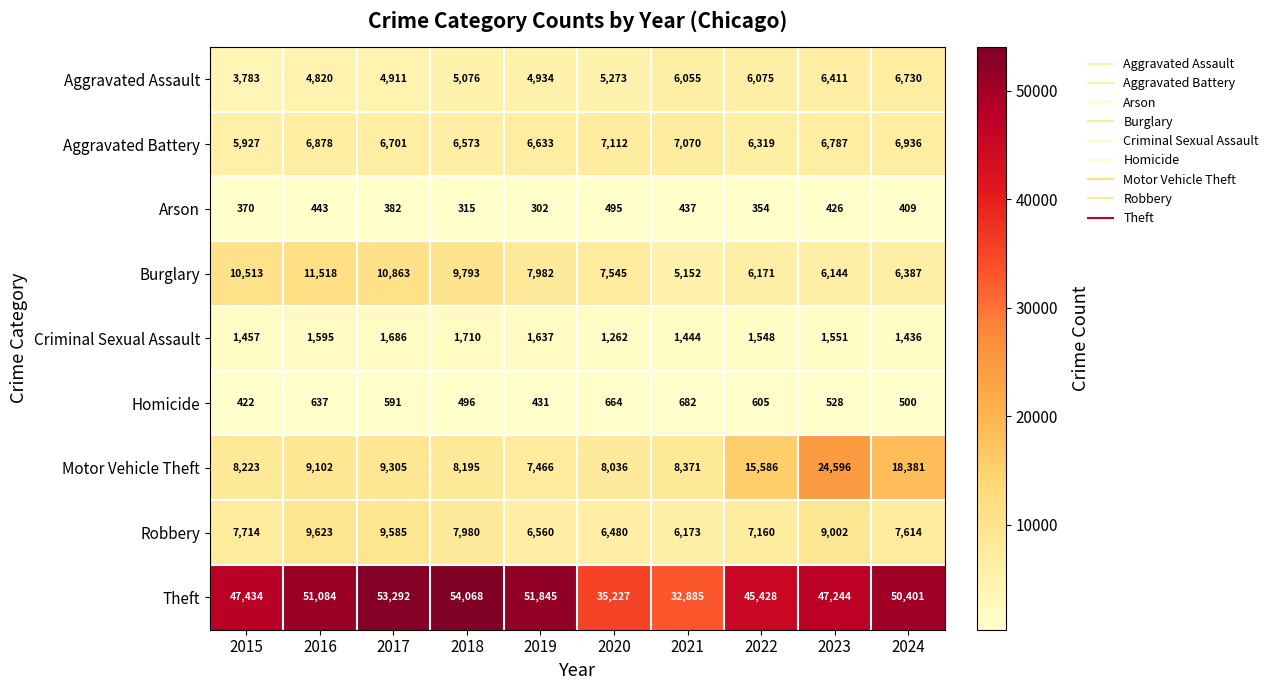

Which category has the highest value in the Aggravated Battery series?

2020